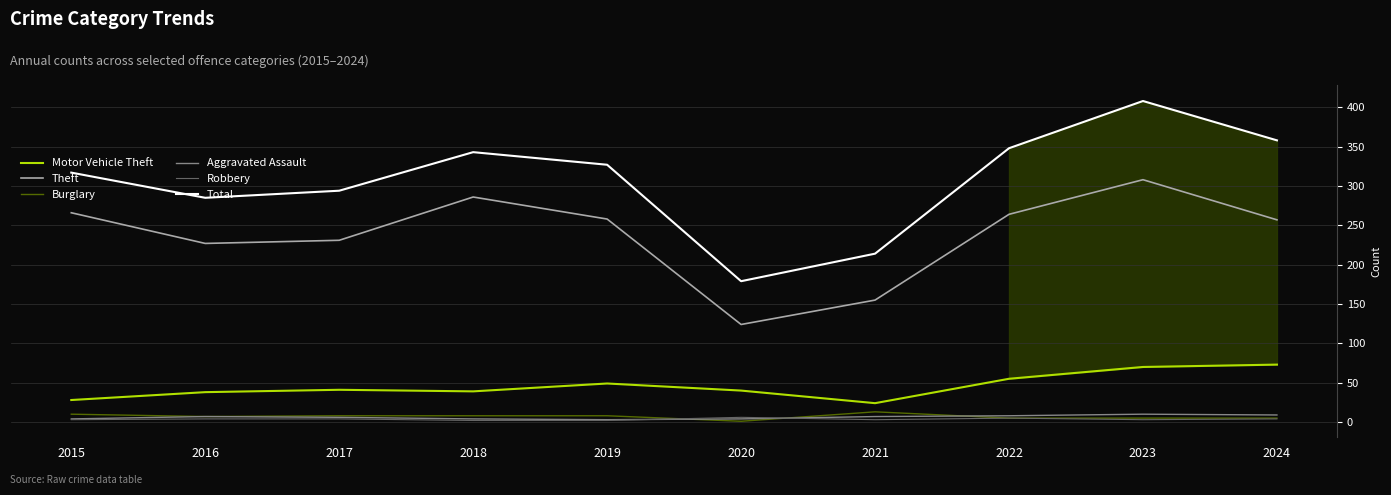

True or false: Total has a value of 294 at 2017.

True